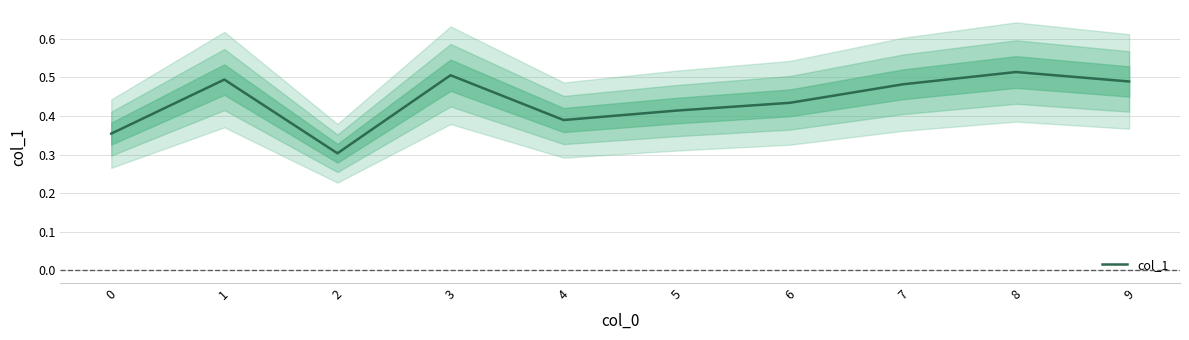

What is the minimum value shown in the chart?

0.3